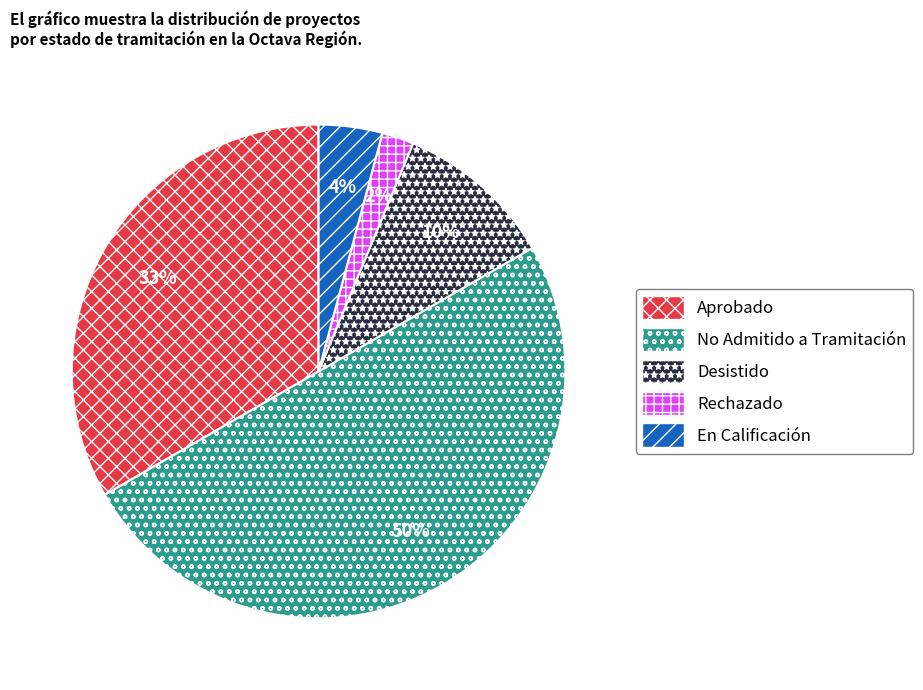

Which has a higher value, No Admitido a Tramitación or Desistido?

No Admitido a Tramitación